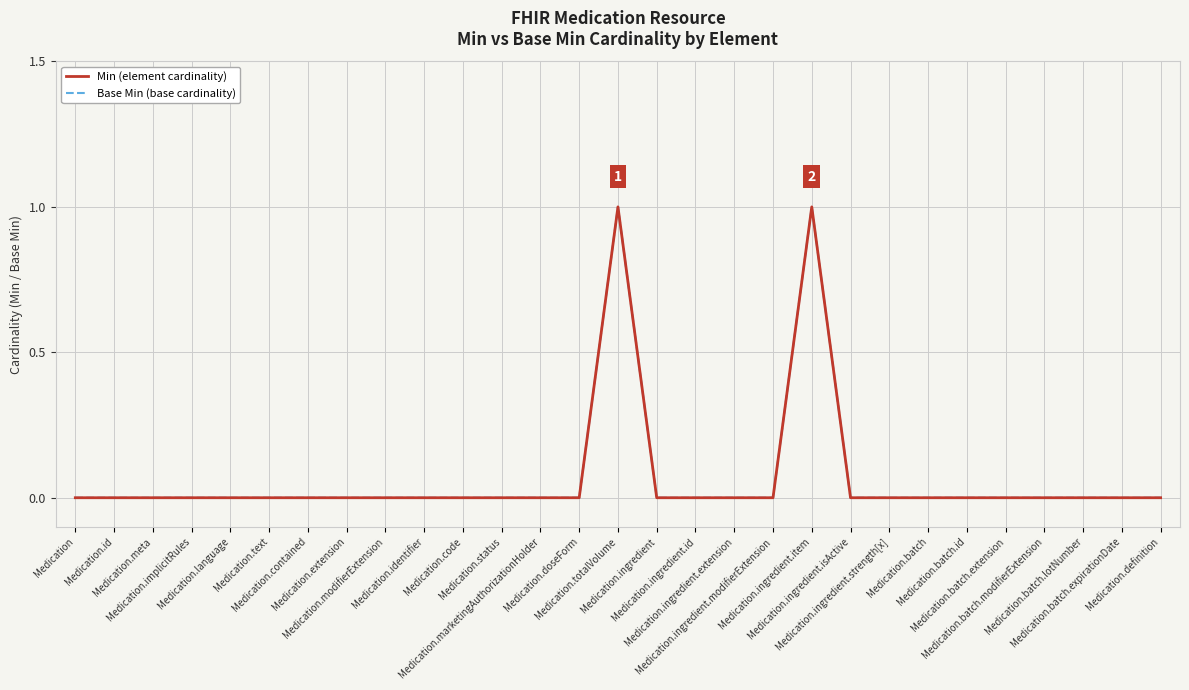

What is the difference between the second highest and minimum values in the Base Min (base cardinality) series?

1